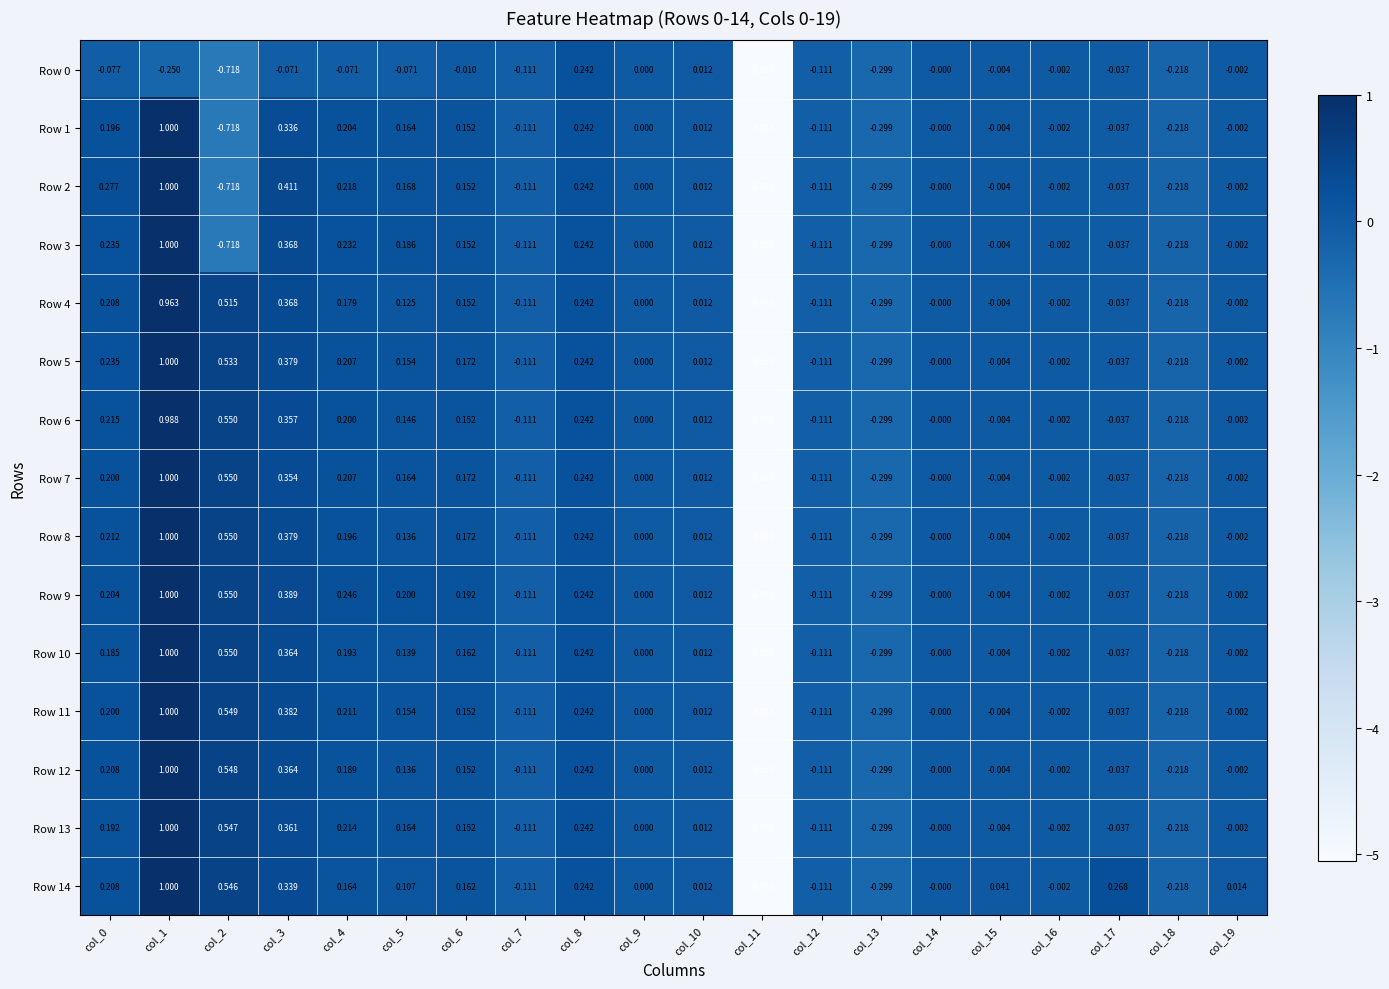

Which series has the largest total across all categories?

Row 14